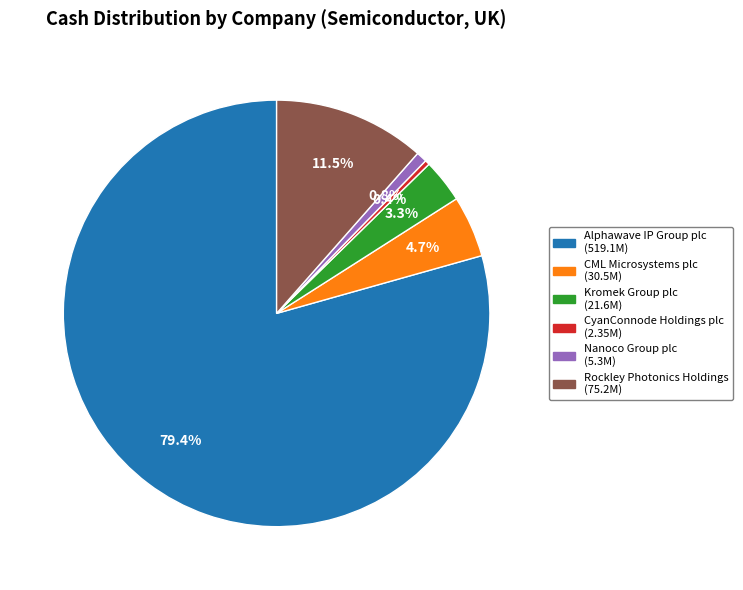

To the nearest percent, what is the difference between the largest and smallest slice percentages?

79%